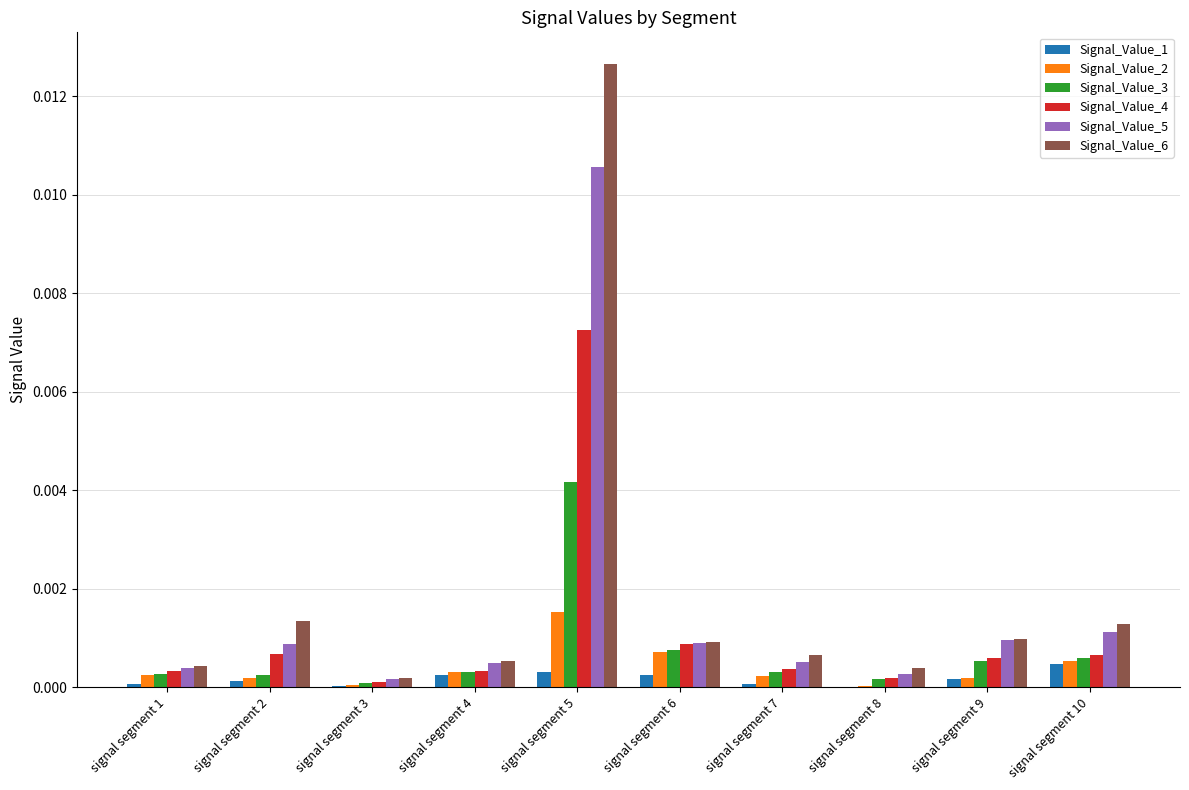

Is it true that Signal_Value_3 equals 0.0 at signal segment 9?

True